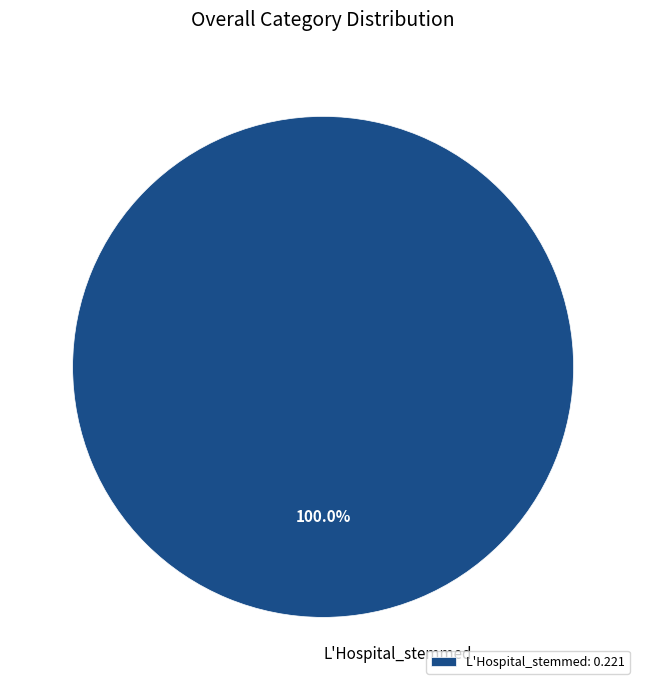

Does L'Hospital_stemmed account for over 50% of the chart?

Yes